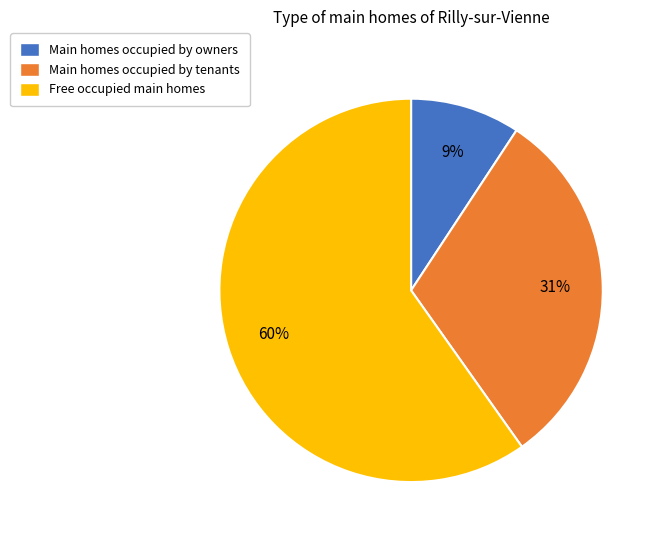

How many segments does this pie chart have?

3